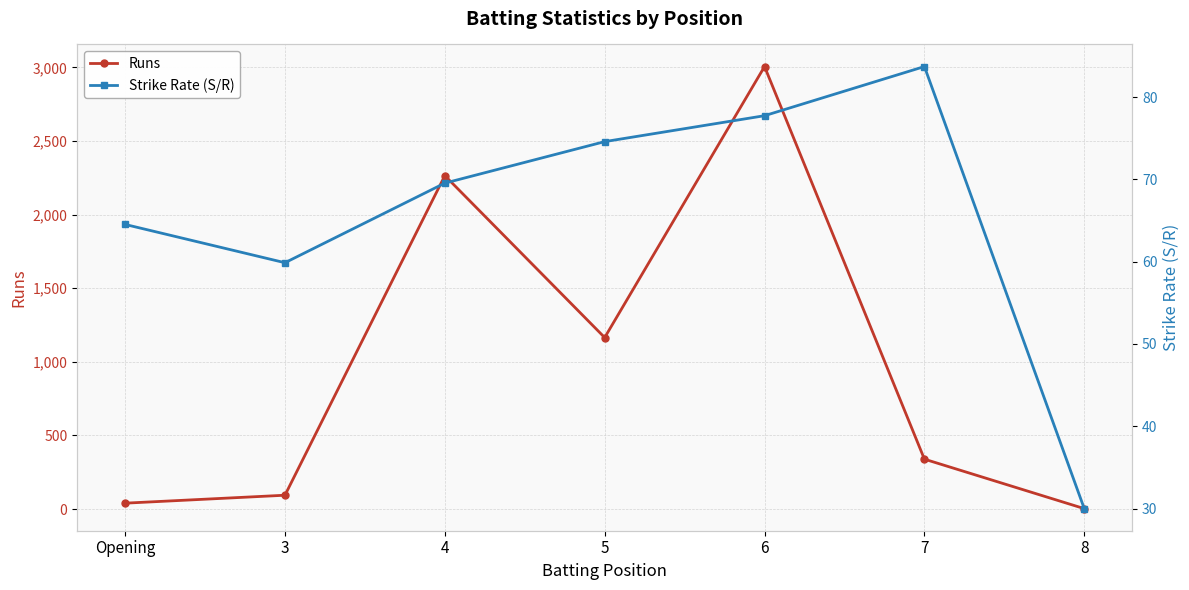

Which series has the largest total across all categories?

Runs